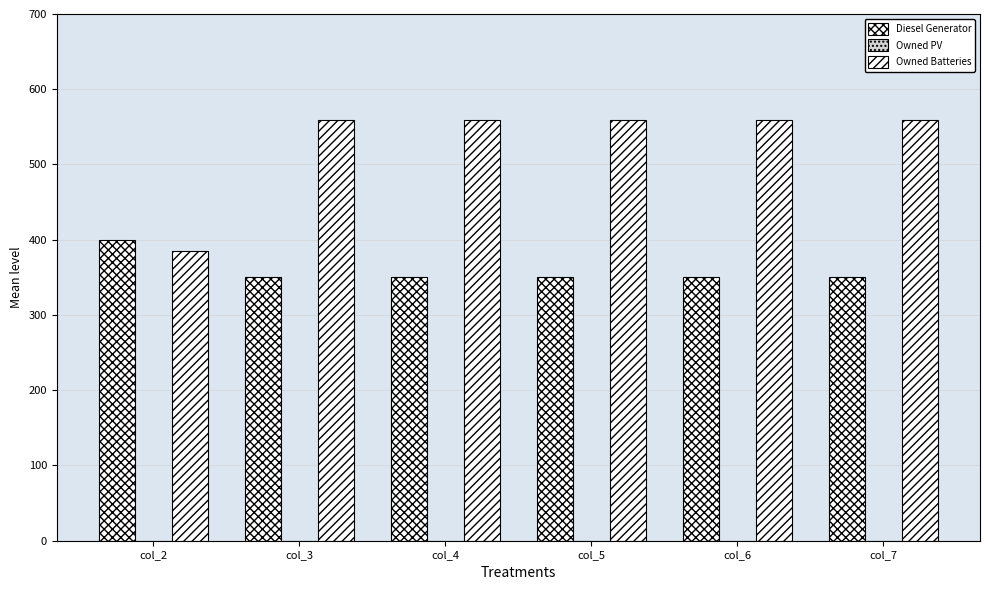

How many values in the Owned Batteries series are below 559?

1